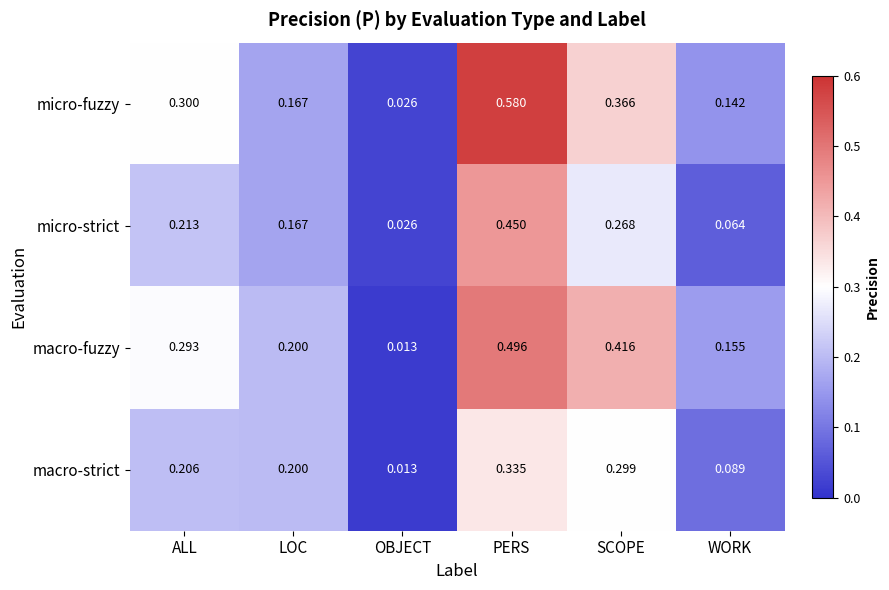

Which series has the largest total across all categories?

micro-fuzzy